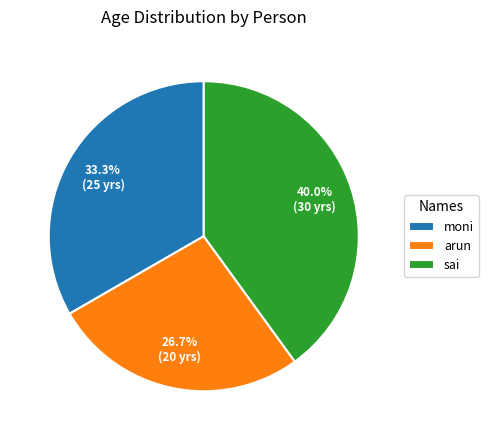

Which category has the smallest portion of the pie?

arun